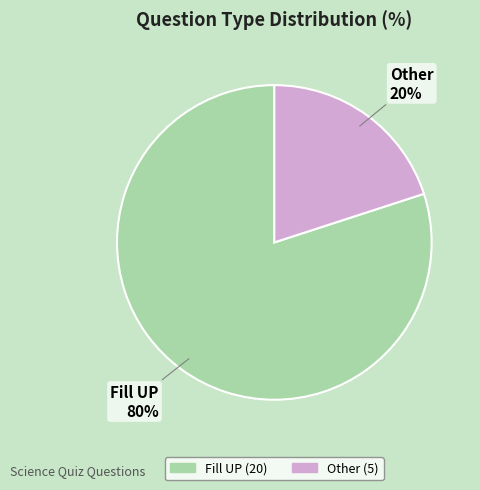

What percentage is the Fill UP slice, to the nearest percent?

80%